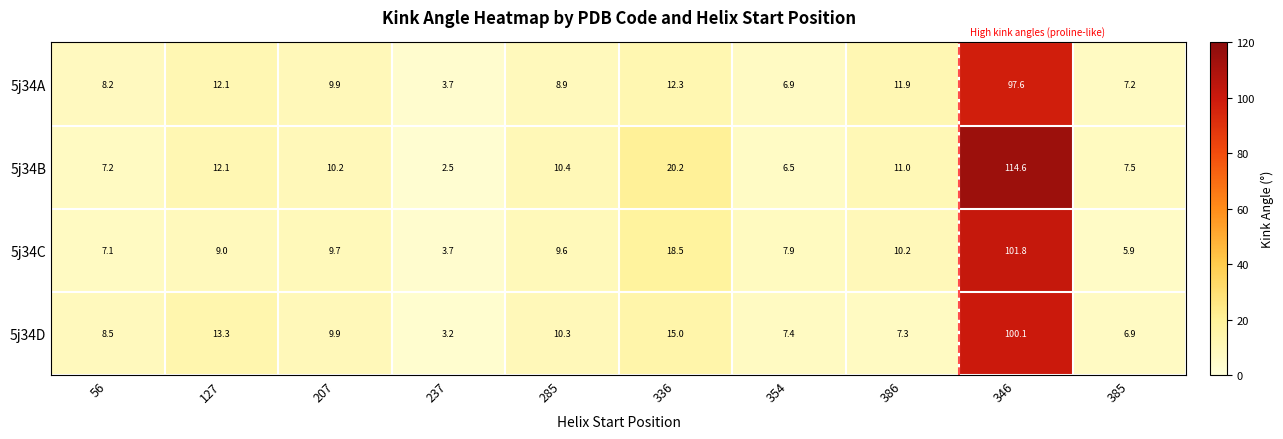

What is the greatest value displayed?

114.6